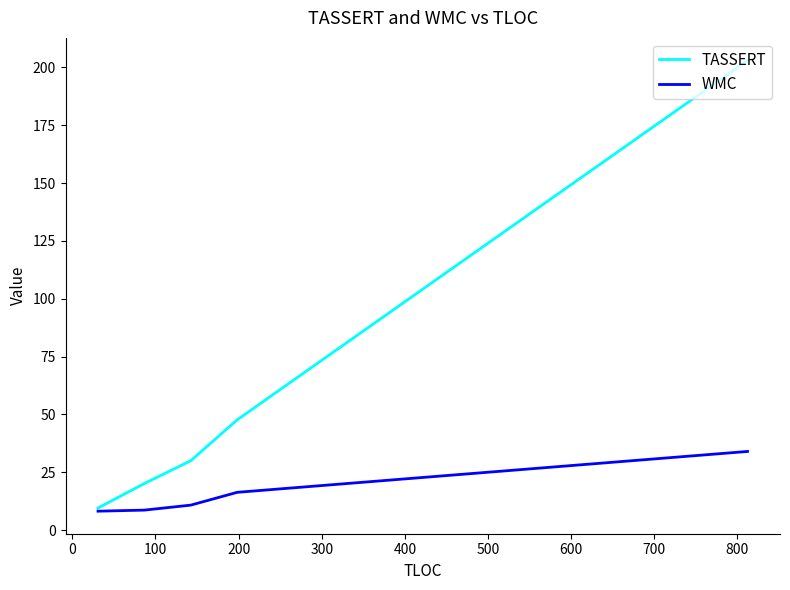

Which series has the largest range (max minus min)?

TASSERT